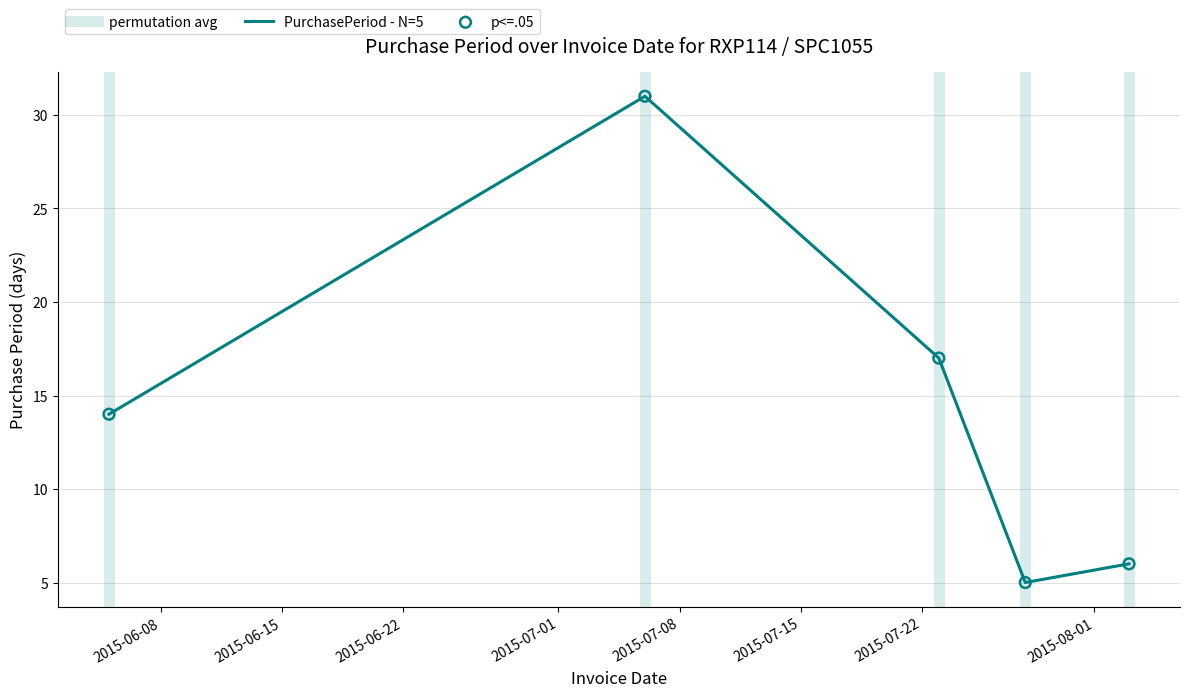

What is the change in value from 2015-07-06 to 2015-07-23?

-14